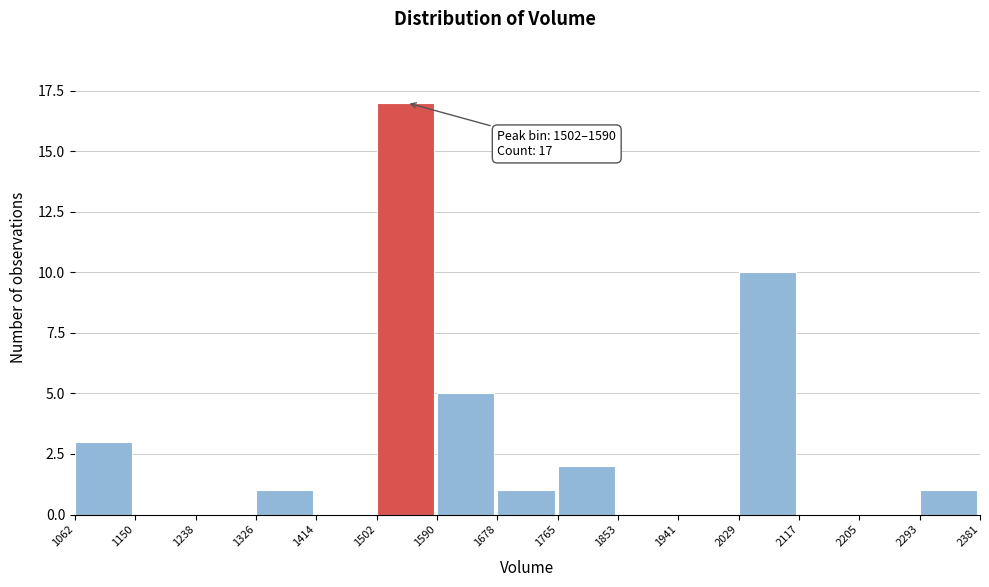

Over which range of the x-axis is the bar tallest?

1502 to 1590